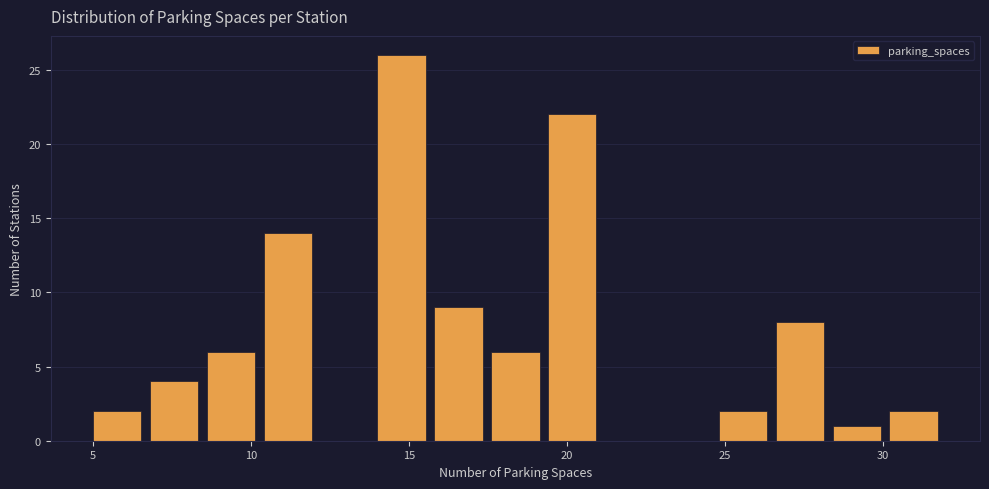

Around what value on the x-axis is the tallest bar? Give the approximate position of its centre, as read against the axis.

15.0